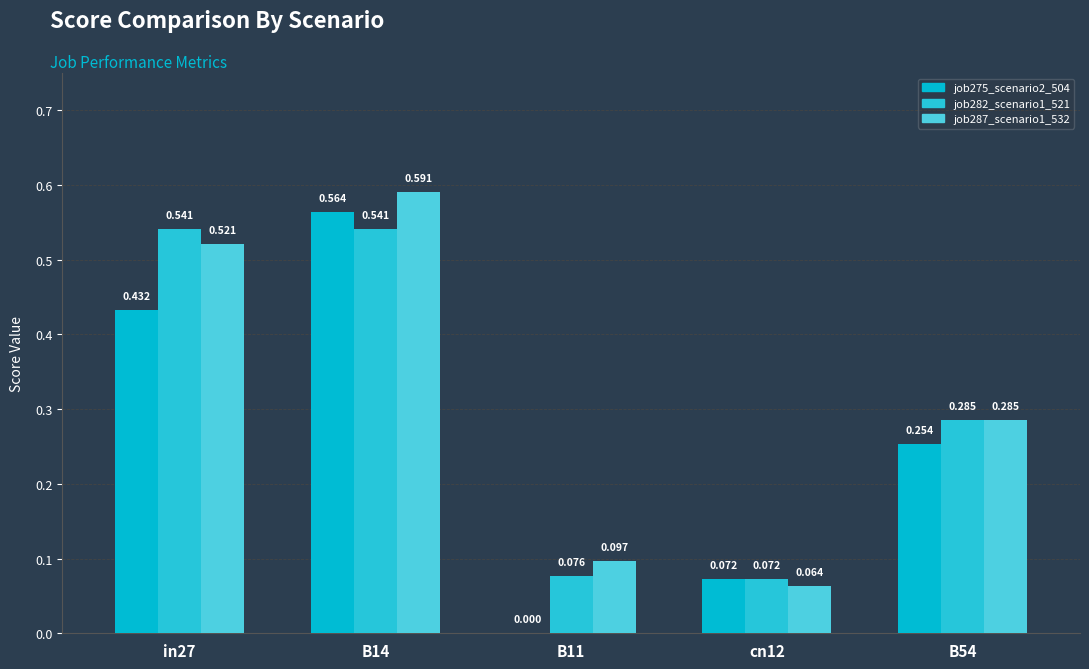

What is the total value across all series at B54?

0.8